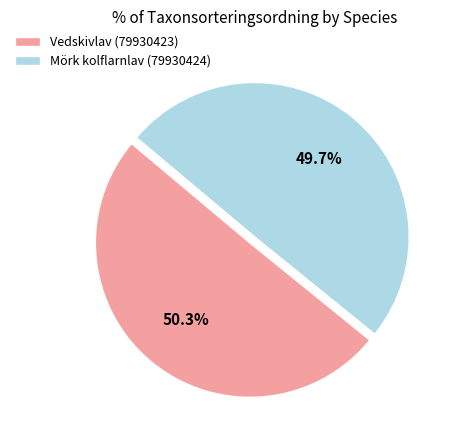

Approximately how many times larger is the value at Vedskivlav (79930423) compared to Mörk kolflarnlav (79930424)?

1.0